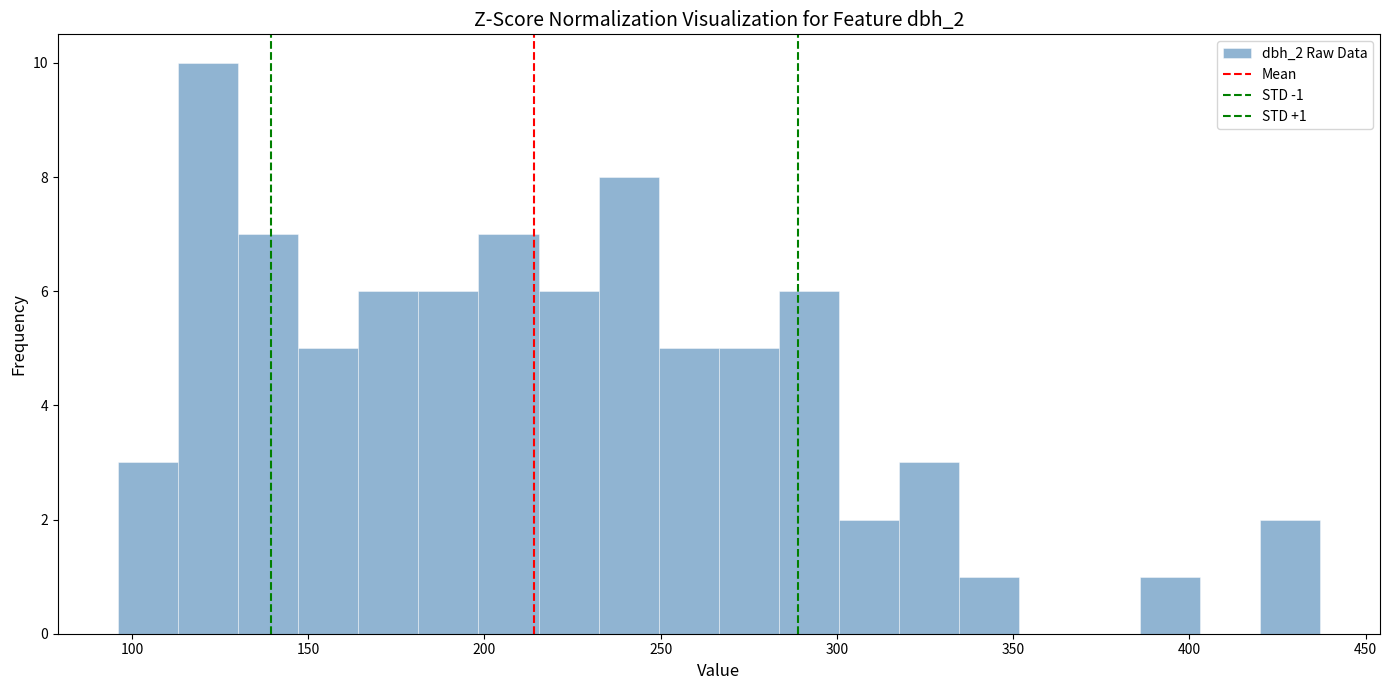

Read against the x-axis, roughly where is the centre of the tallest bar?

120